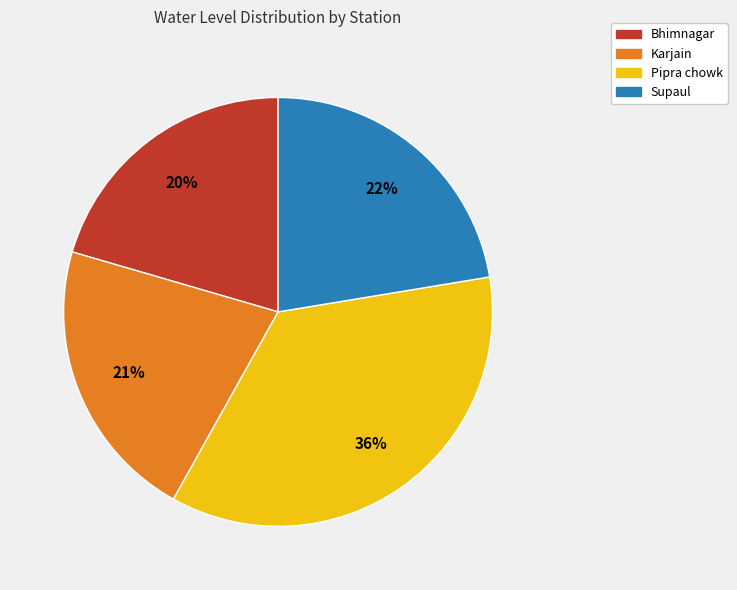

What is the smallest slice in the pie chart?

Bhimnagar